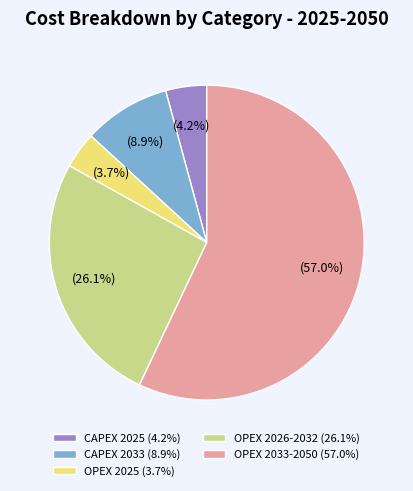

Which category accounts for the majority?

OPEX 2033-2050 (57.0%)